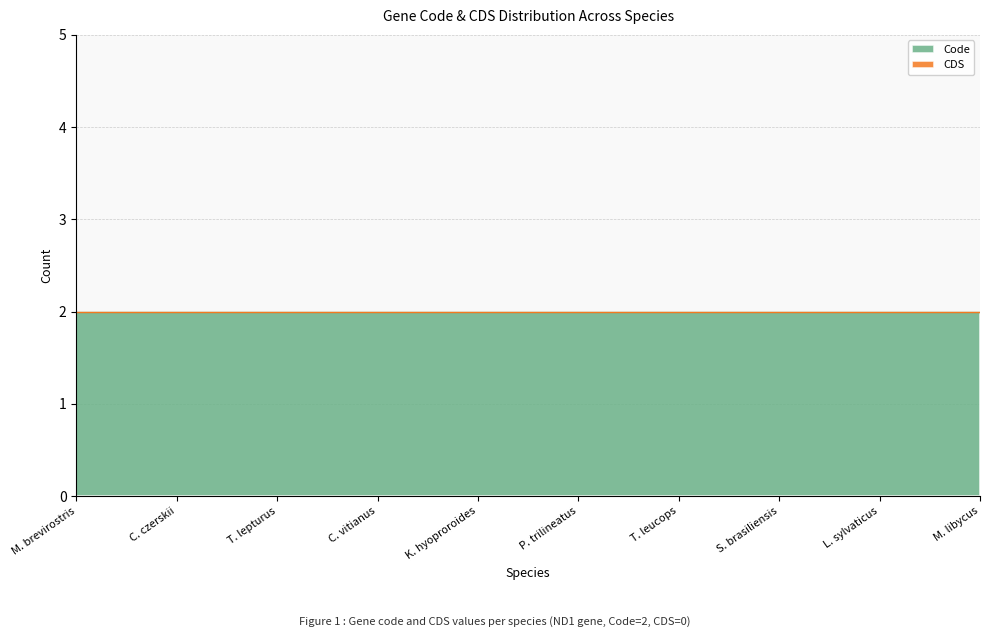

Reading left to right, extract all data points from this chart.

Code: 2	2	2	2	2	2	2	2	2	2
CDS: 0	0	0	0	0	0	0	0	0	0